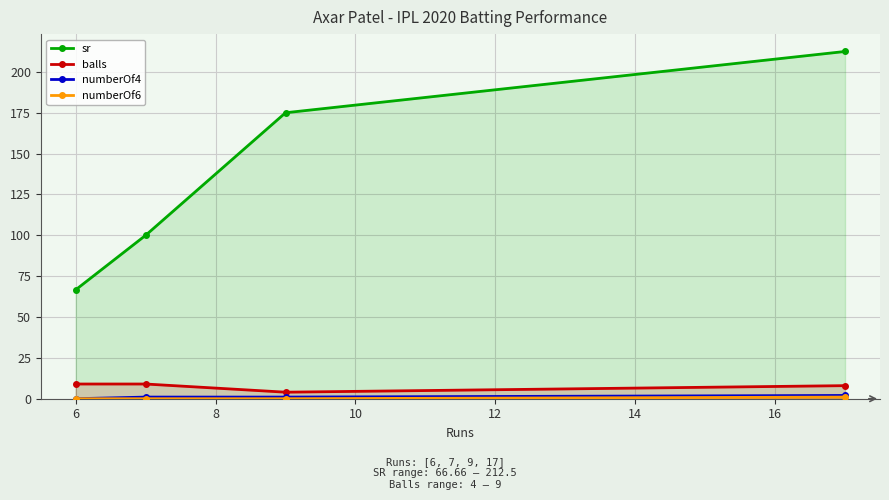

Which series has the largest total across all categories?

sr